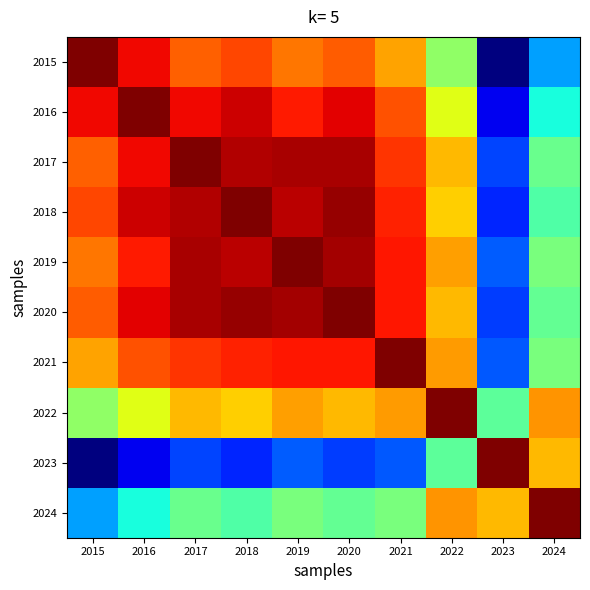

Which series has the largest range (max minus min)?

2015